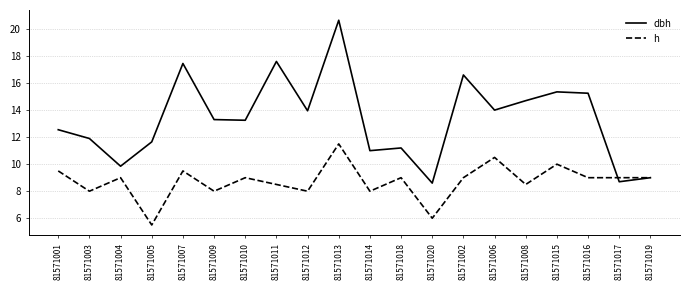

What position from the left is 81571017?

19